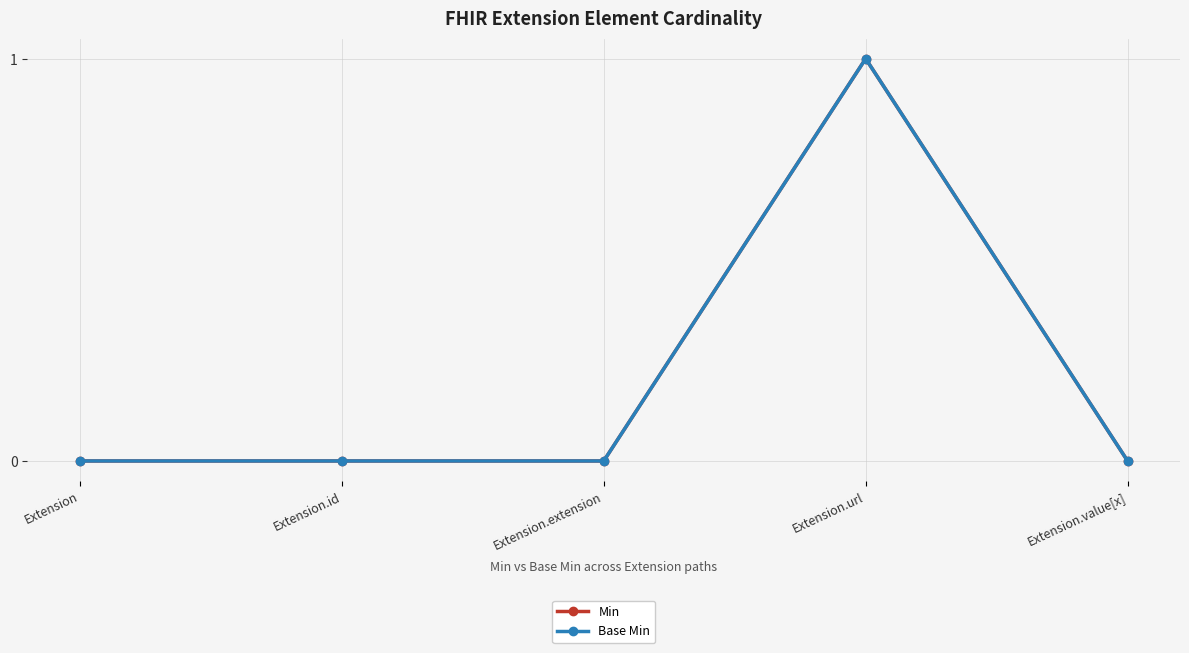

How many lines are shown in the chart?

2